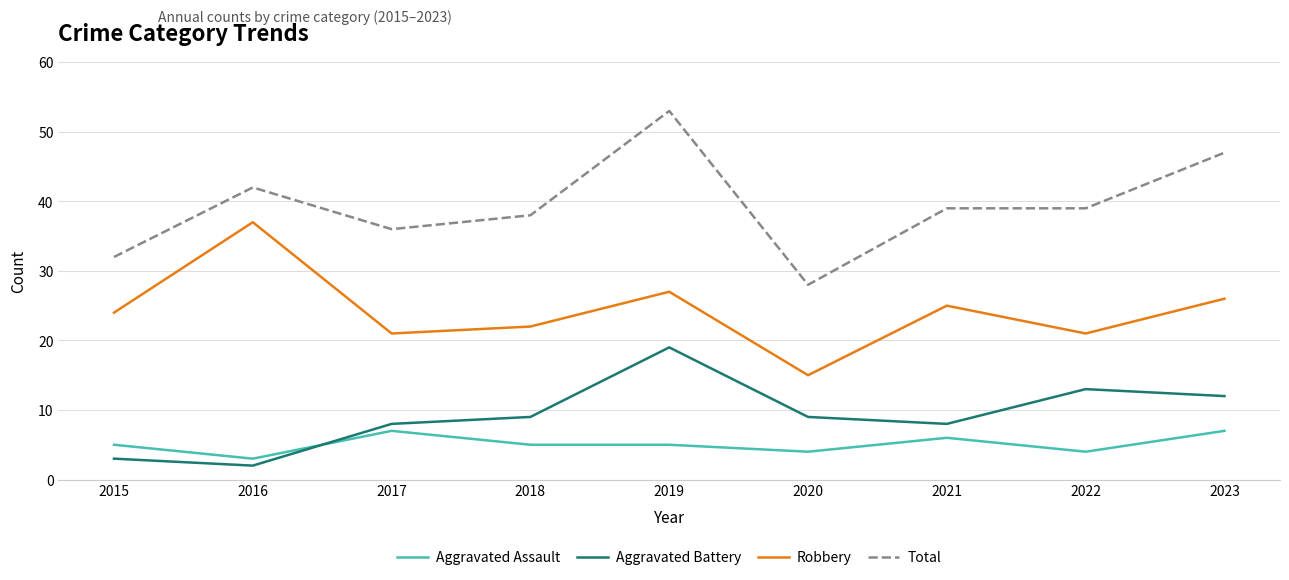

What are all the series names shown in the legend?

Aggravated Assault, Aggravated Battery, Robbery, Total